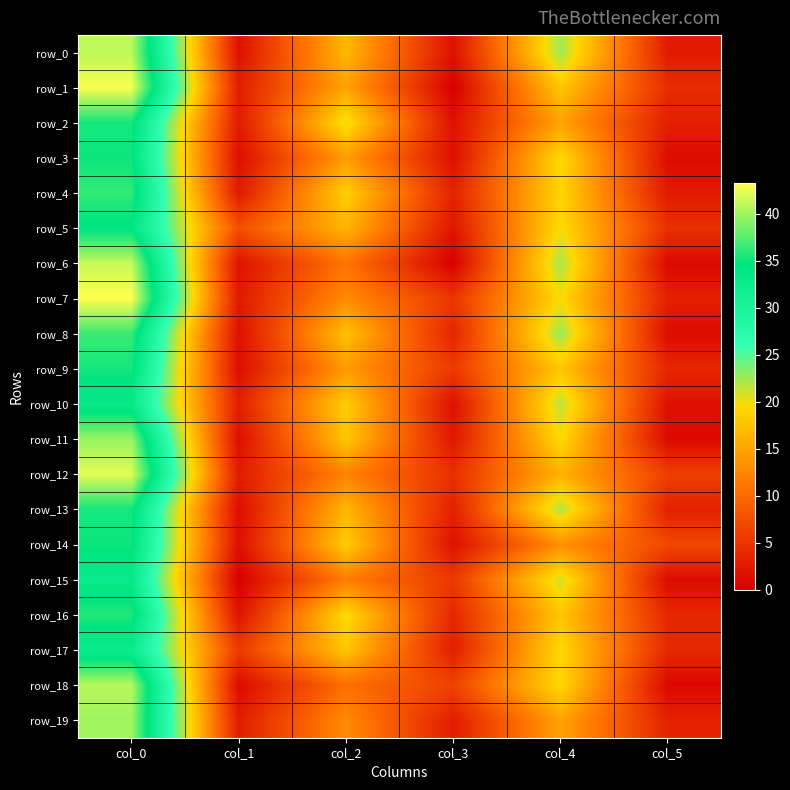

At which label is row_3 closest to 18?

col_4